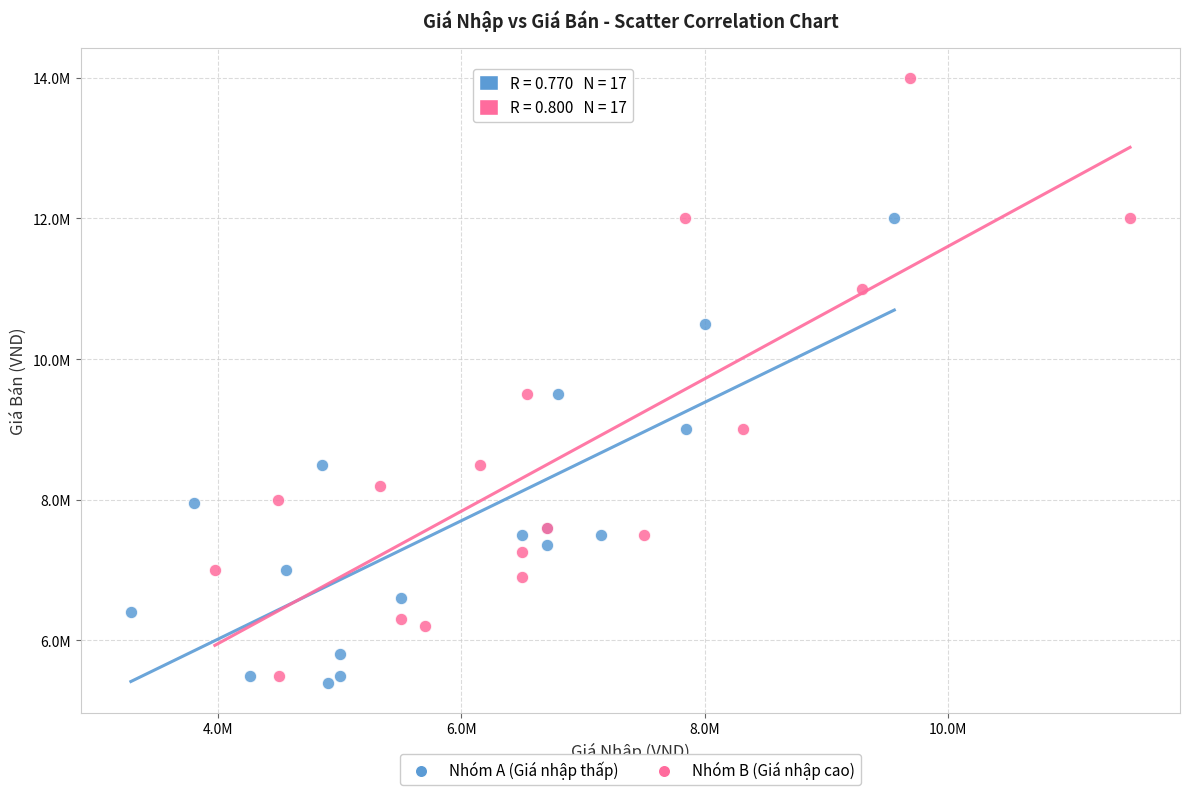

What are all the series names shown in the legend?

Nhóm A (Giá nhập thấp), Nhóm B (Giá nhập cao)